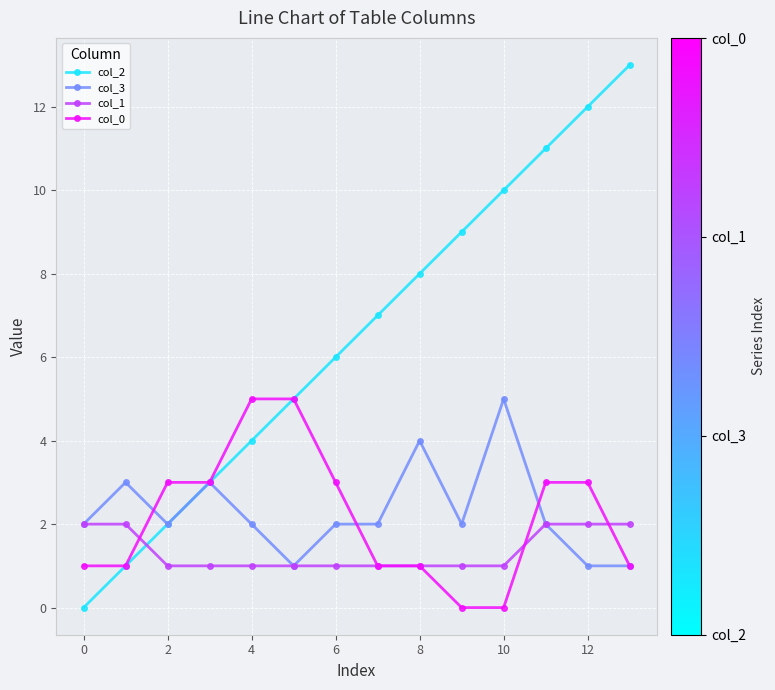

True or false: col_2 and col_1 cross at least once.

True